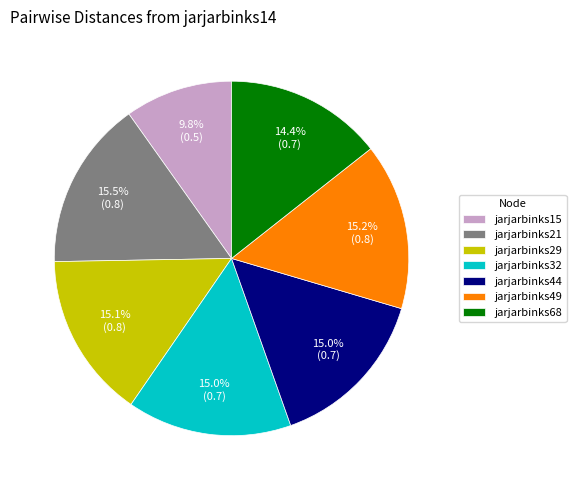

To the nearest percent, what is the average slice percentage?

14%